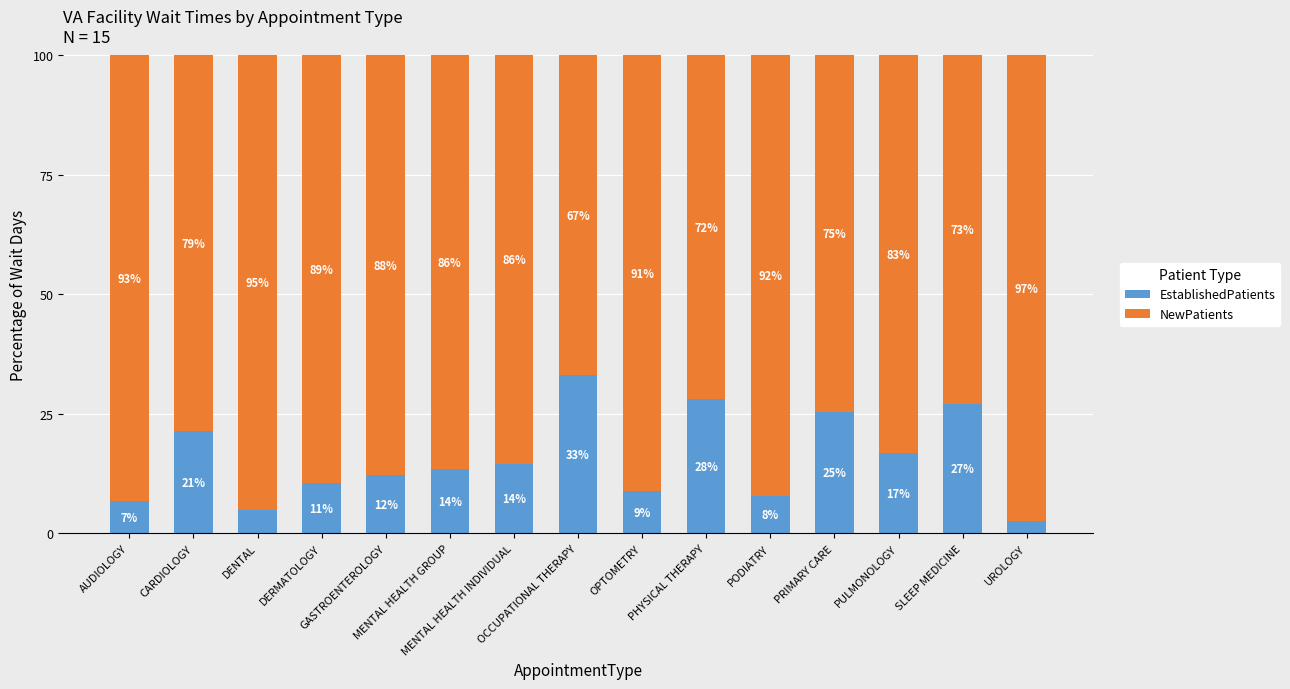

The NewPatients series shows 150.0 at GASTROENTEROLOGY. True or false?

False